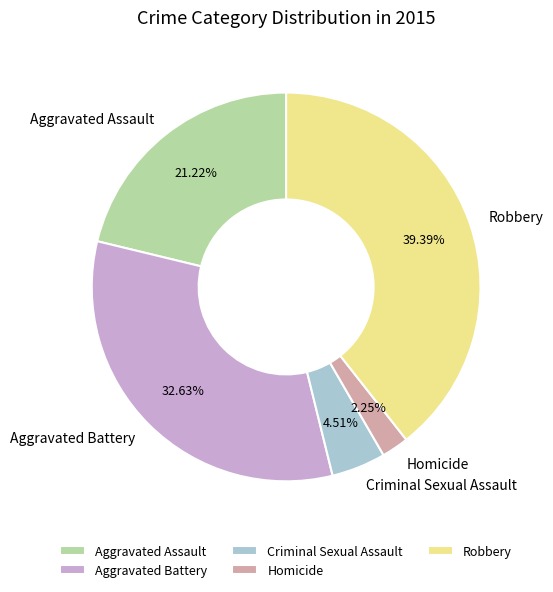

Which category has the biggest portion of the pie?

Robbery